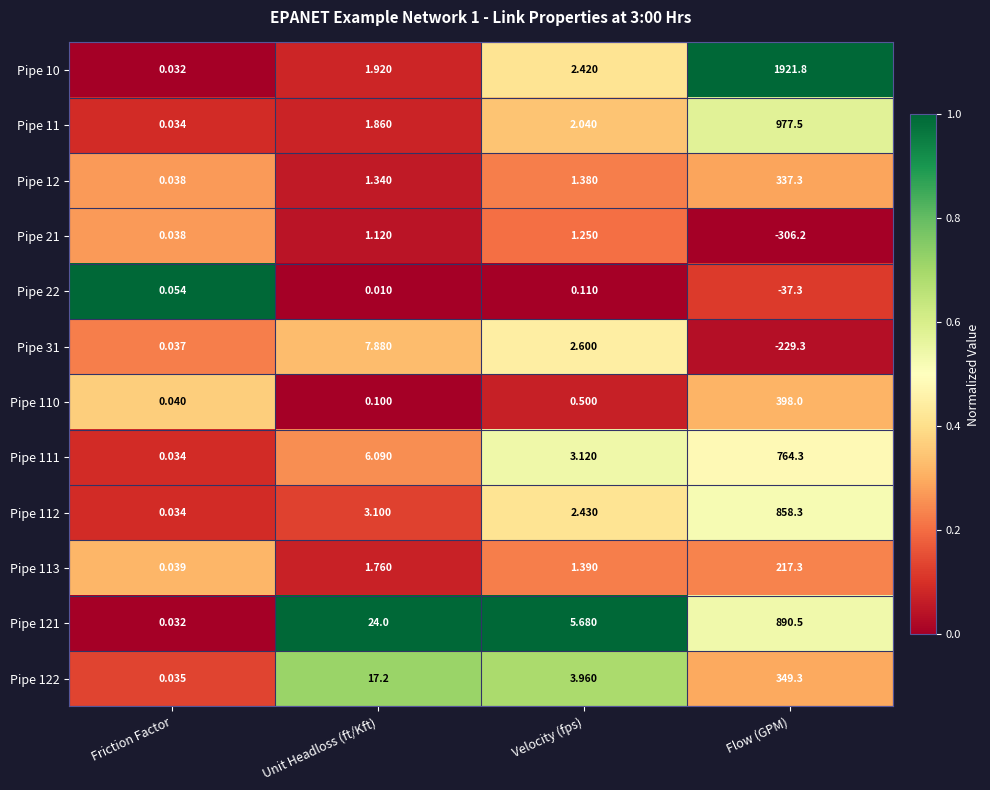

Where is Pipe 11 nearest to the value 488?

Velocity (fps)